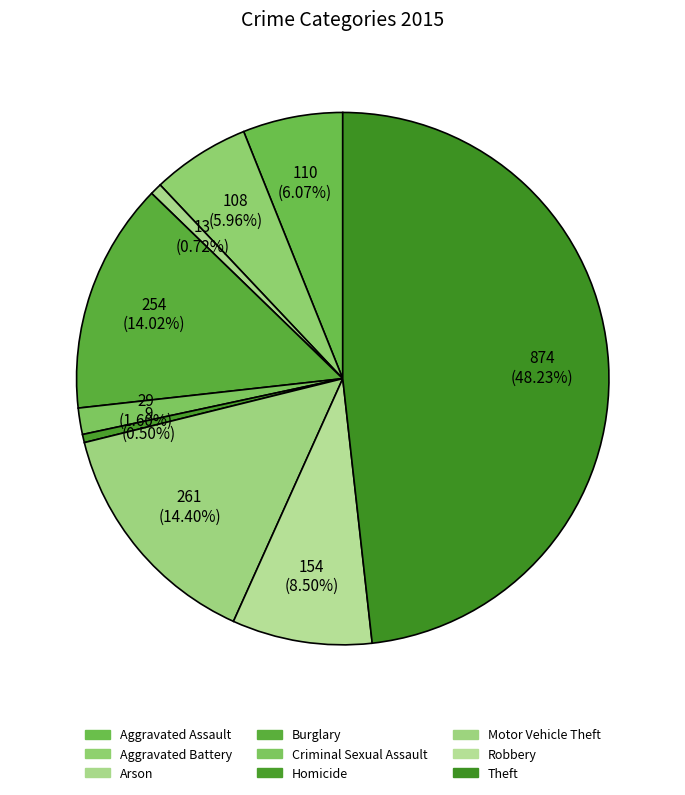

To the nearest percent, what percentage of the pie is Criminal Sexual Assault?

2%